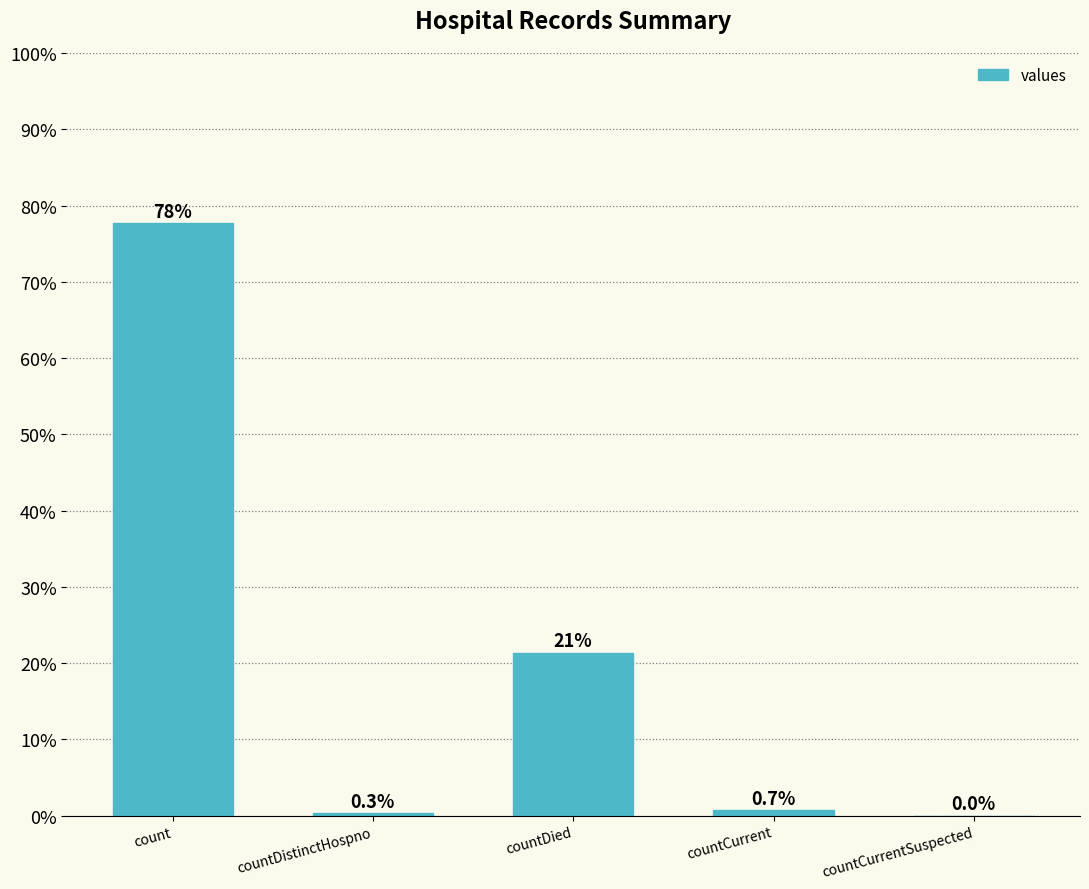

What is the change in value from countDied to countCurrent?

-20.7